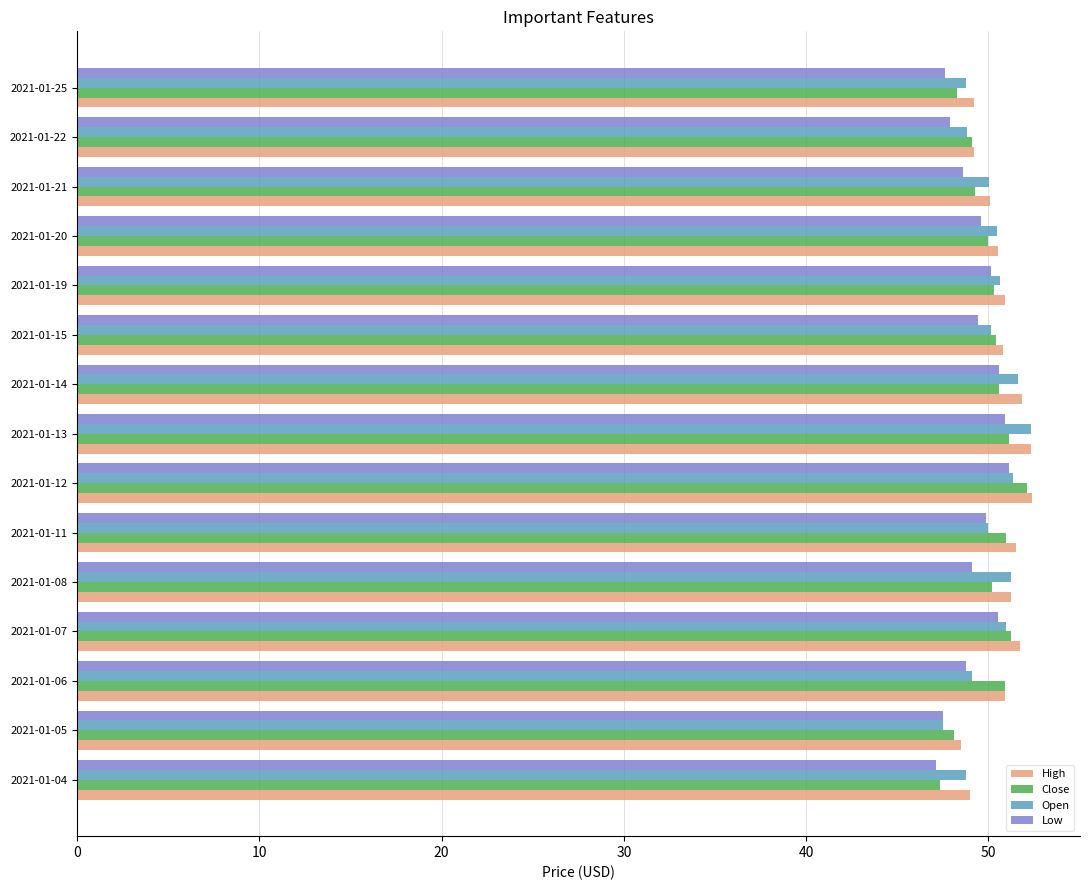

What is the difference between the highest and lowest values at 2021-01-14?

1.3